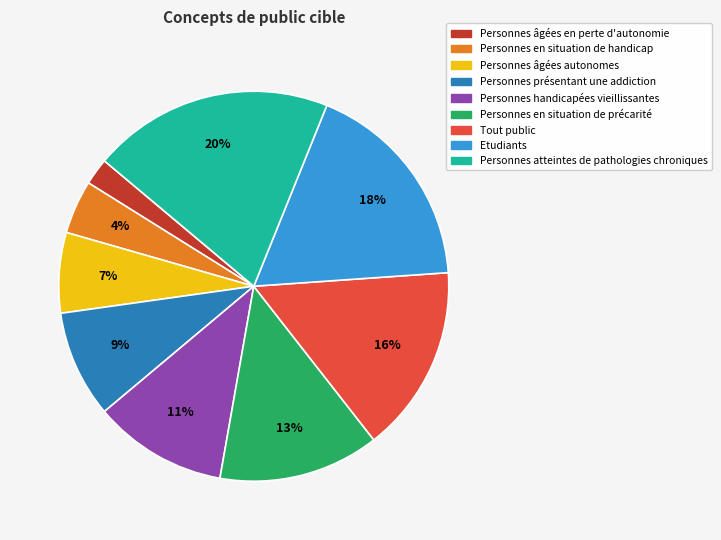

Do Personnes âgées autonomes and Etudiants together represent more than half of the pie?

No